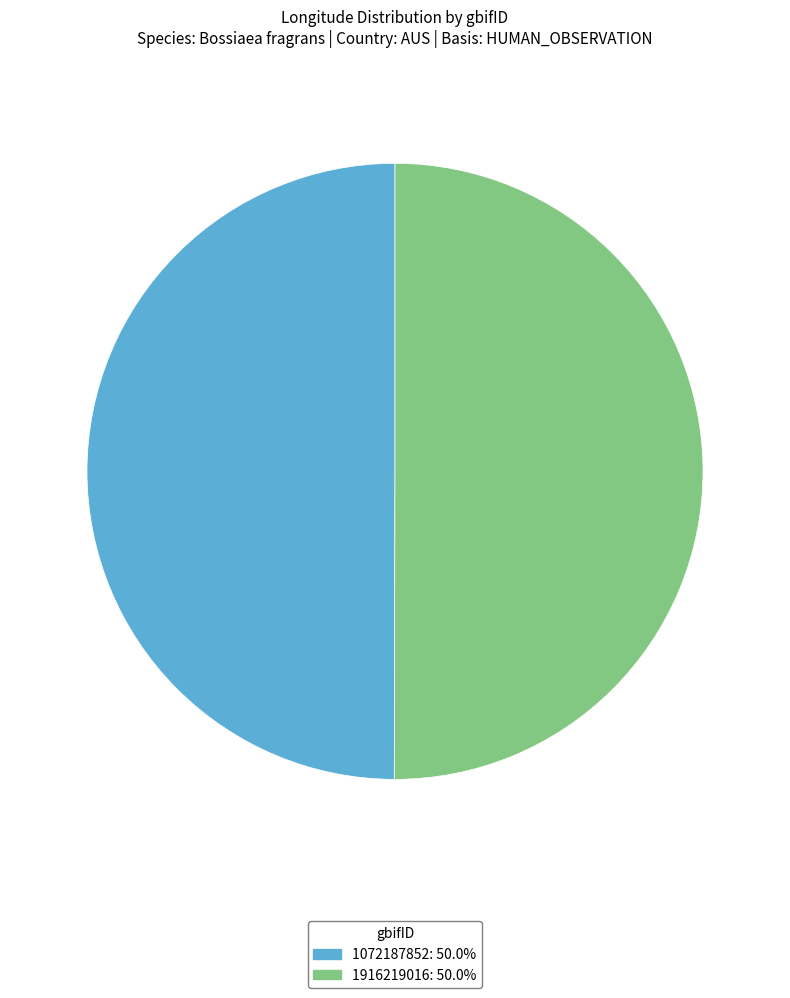

Approximately how many times larger is the value at 1916219016 compared to 1072187852?

1.0